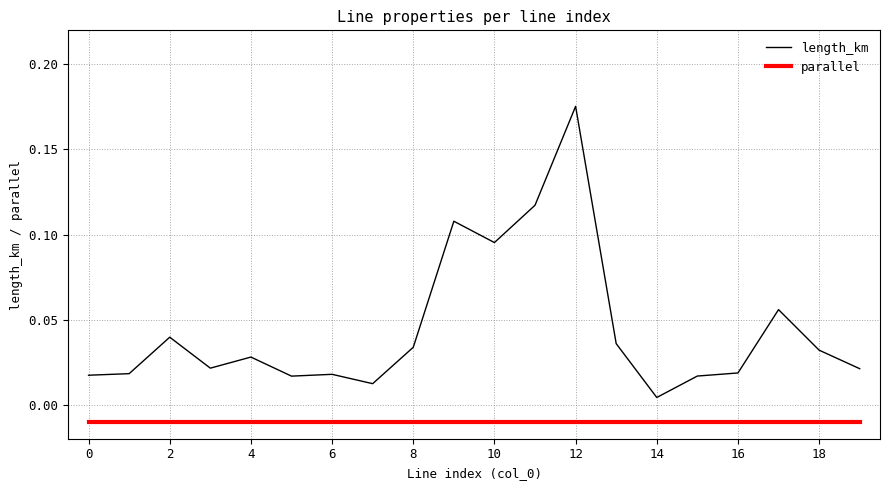

List the series in order of their peak value, highest first.

length_km, parallel